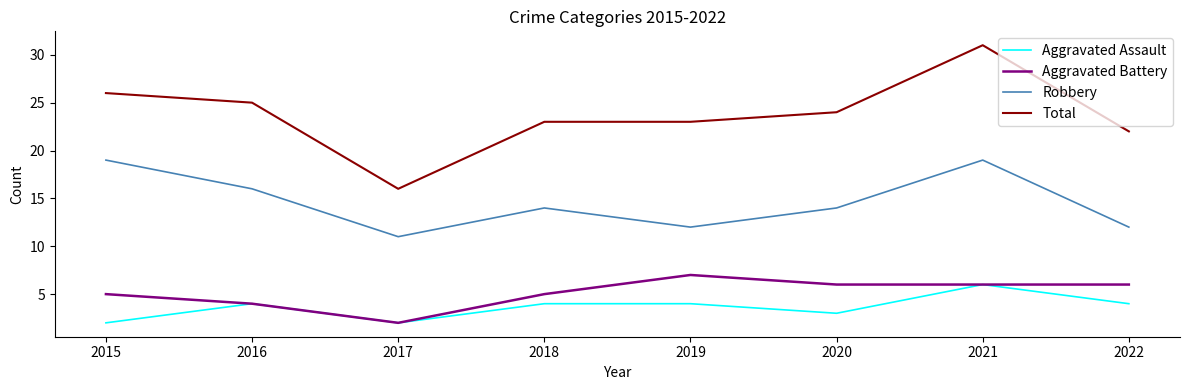

What is the difference between the second highest and second lowest values in the Aggravated Assault series?

2